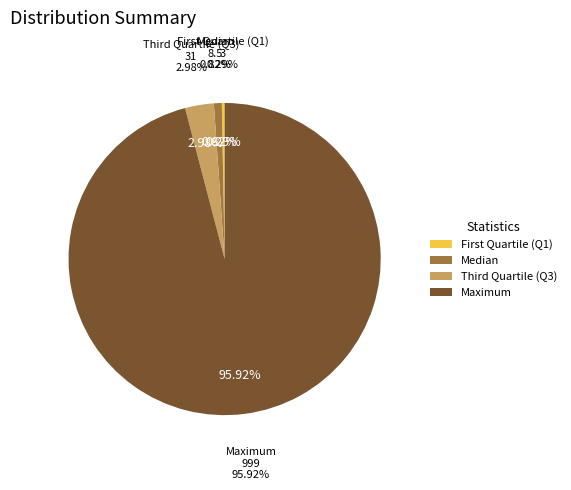

Rank the categories by value from highest to lowest.

Maximum value:, Third Quartile (Q3) value:, Median value:, First Quartile (Q1) value: